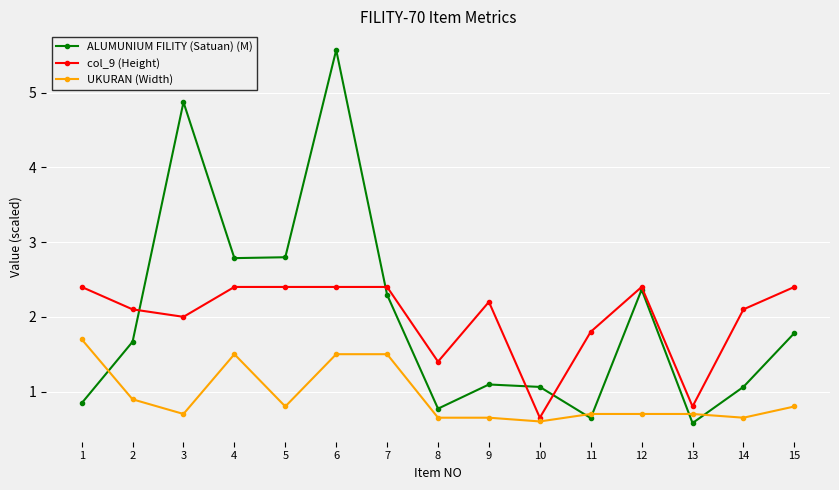

At which category is the sum across all series the highest?

6